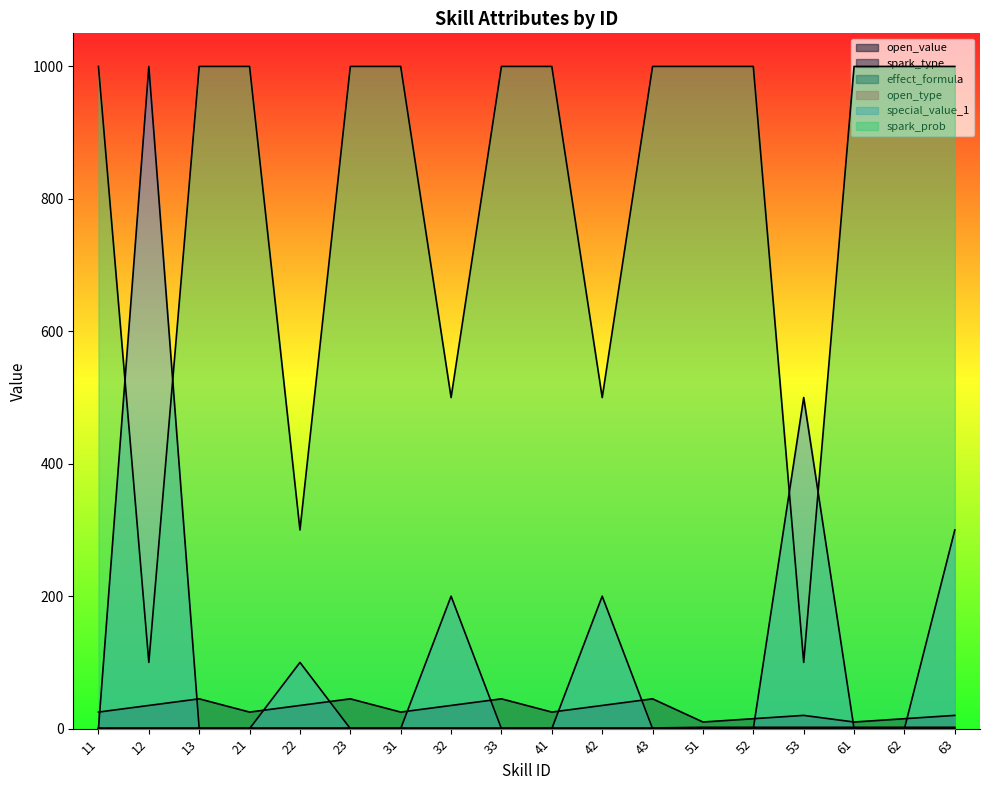

True or false: special_value_1 and spark_prob cross at least once.

True